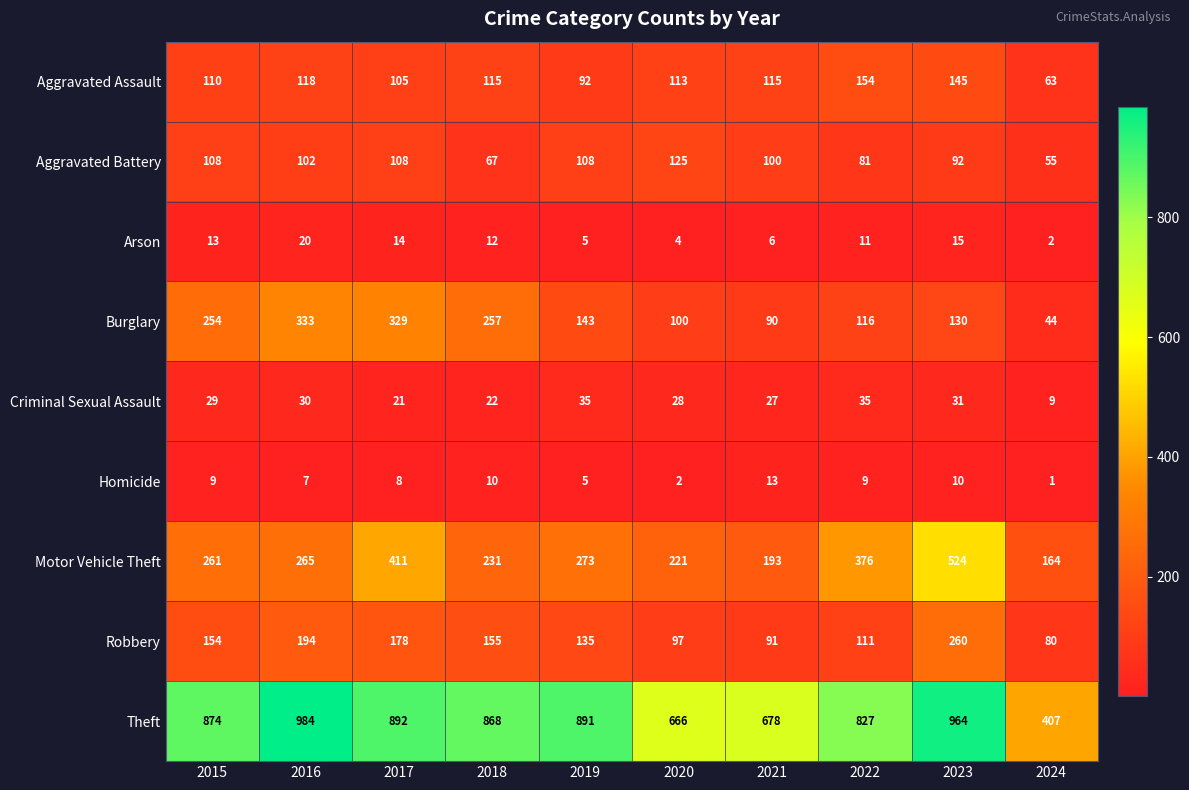

What is the average value of the Robbery series?

146